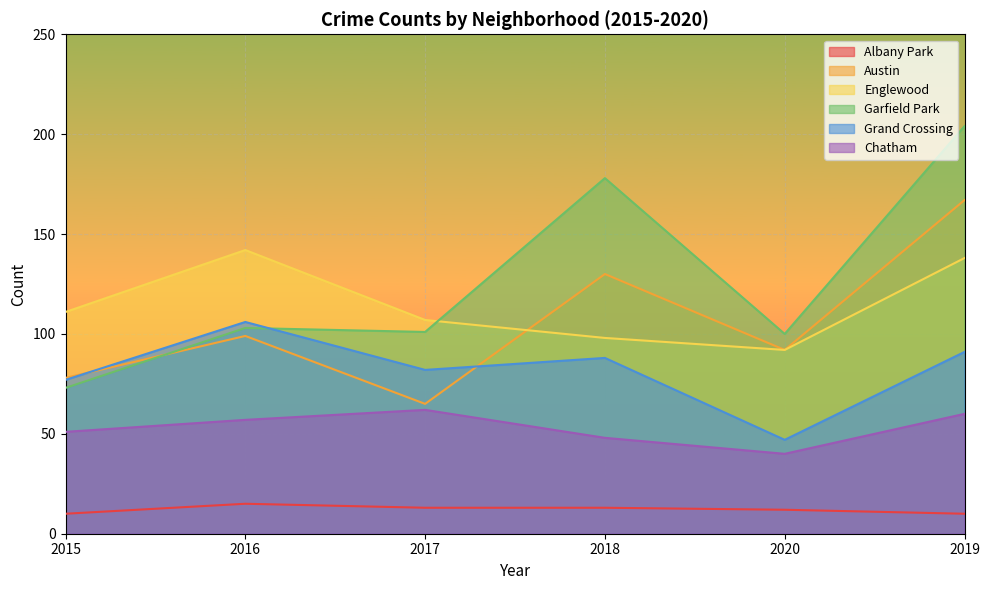

Reading left to right, transcribe all the data shown in this chart.

Albany Park: 10	15	13	13	12	10
Austin: 78	99	65	130	92	167
Englewood: 111	142	107	98	92	138
Garfield Park: 73	103	101	178	100	204
Grand Crossing: 77	106	82	88	47	91
Chatham: 51	57	62	48	40	60